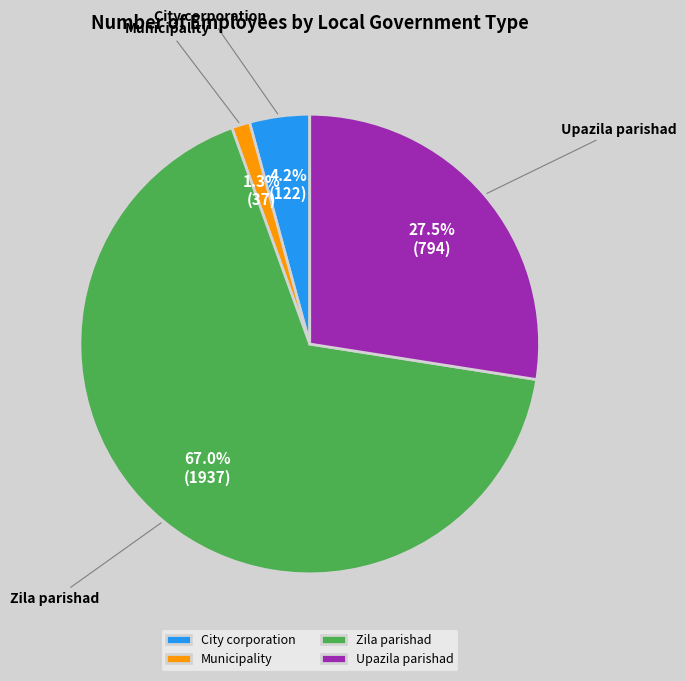

Is the sum of City corporation and Municipality greater than half?

No